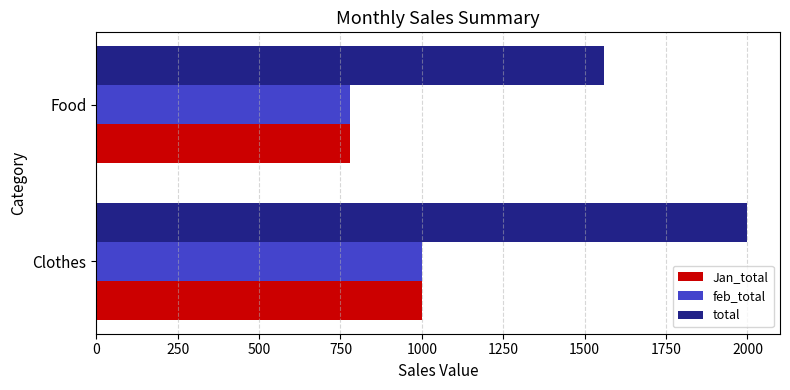

What is the average value of the feb_total series?

890